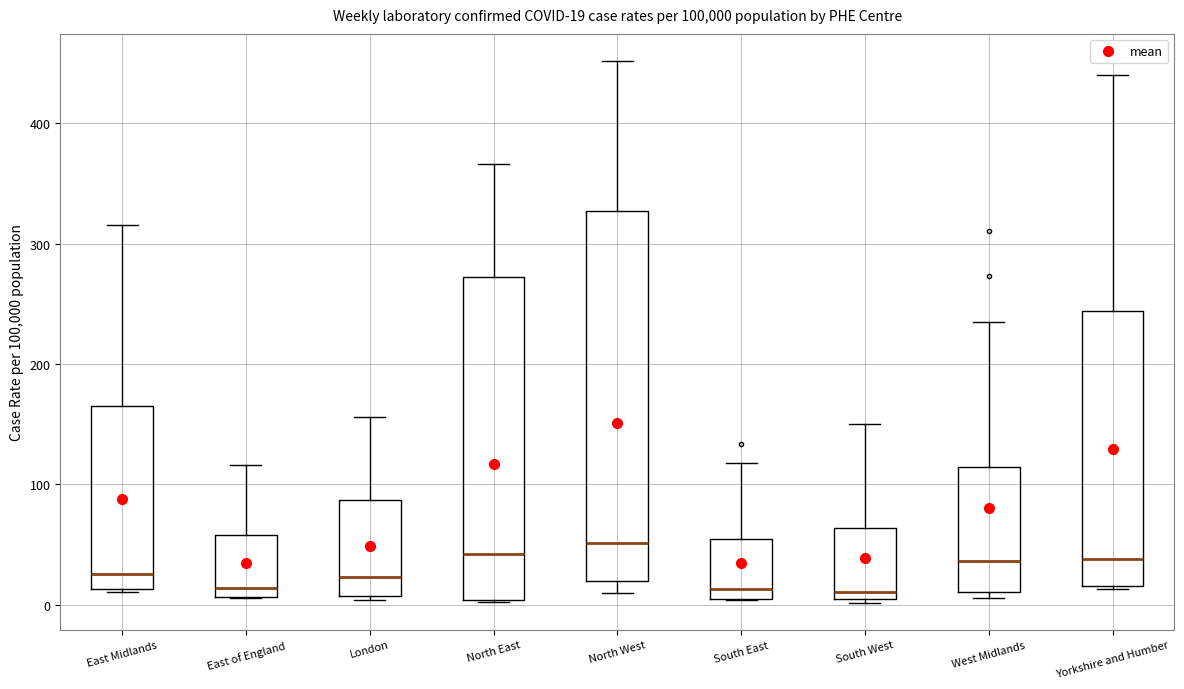

Which box is the tallest, from its lower edge to its upper edge?

North West